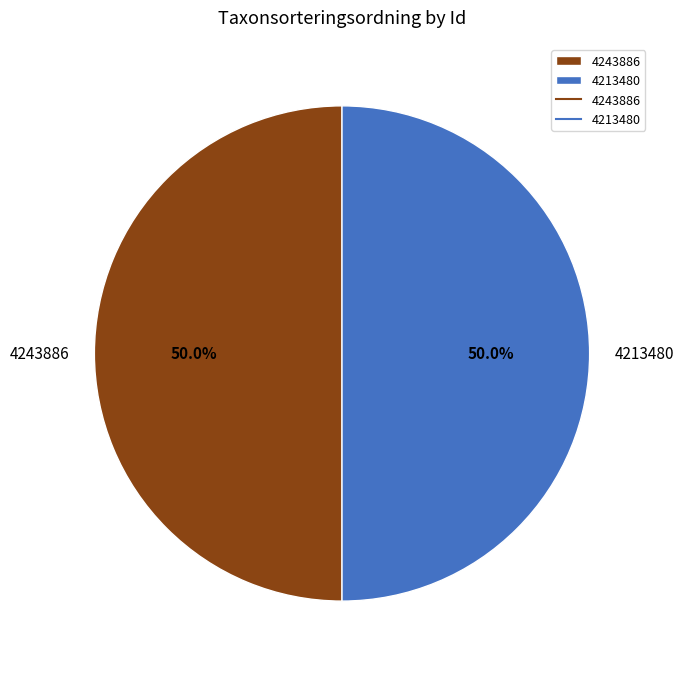

What percentage do 4213480 and 4243886 together represent?

100.0%